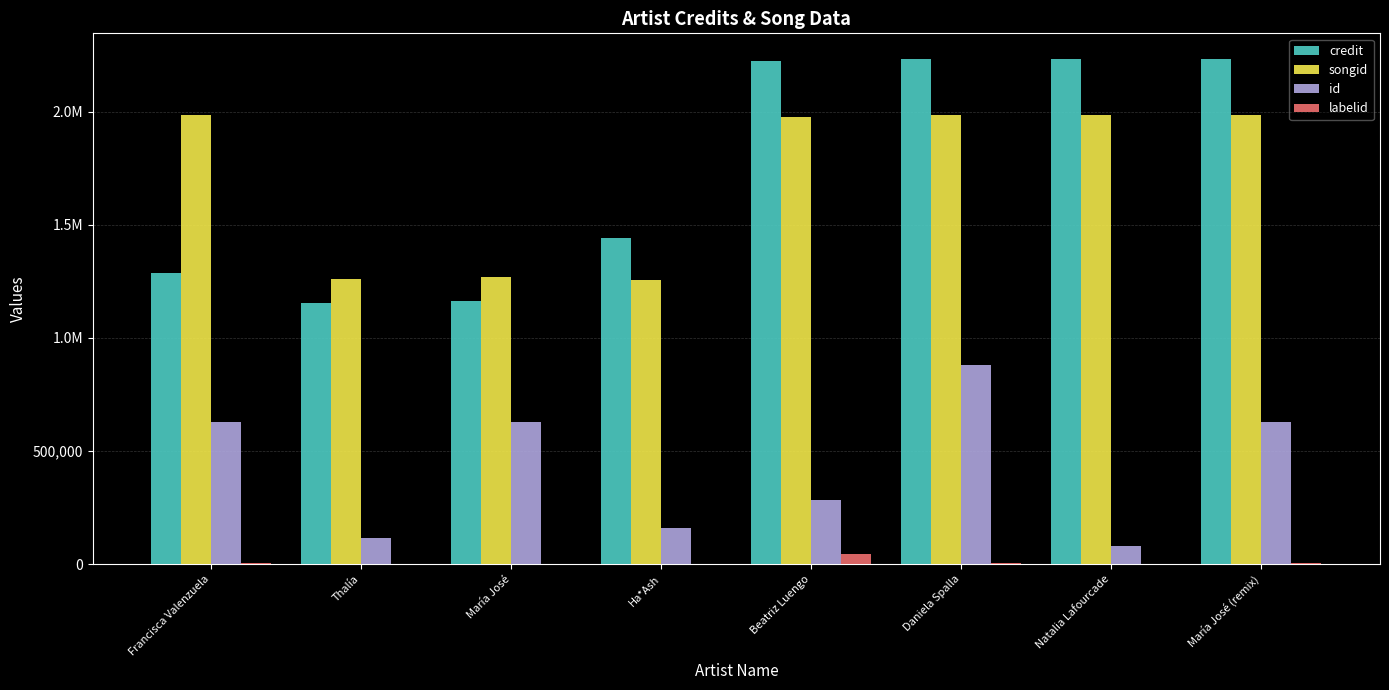

Are the bars horizontal?

No